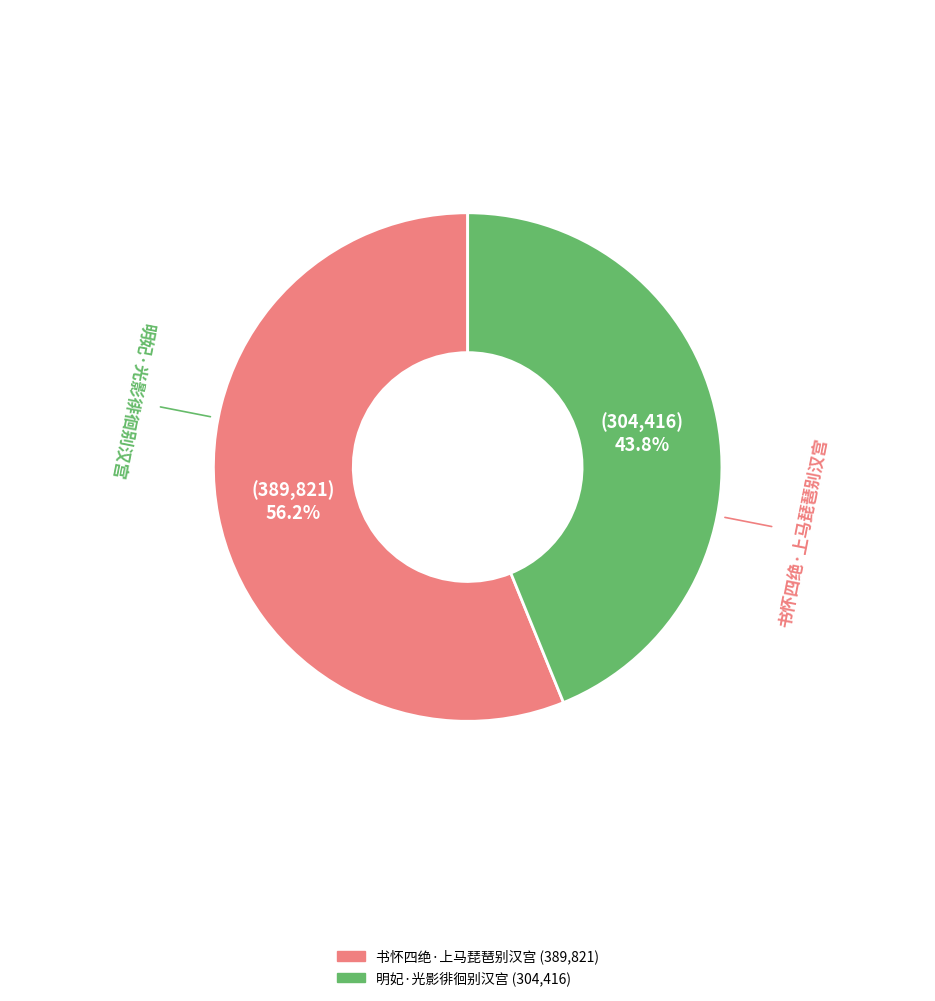

To the nearest percent, what is the difference between the largest and smallest slice percentages?

12%